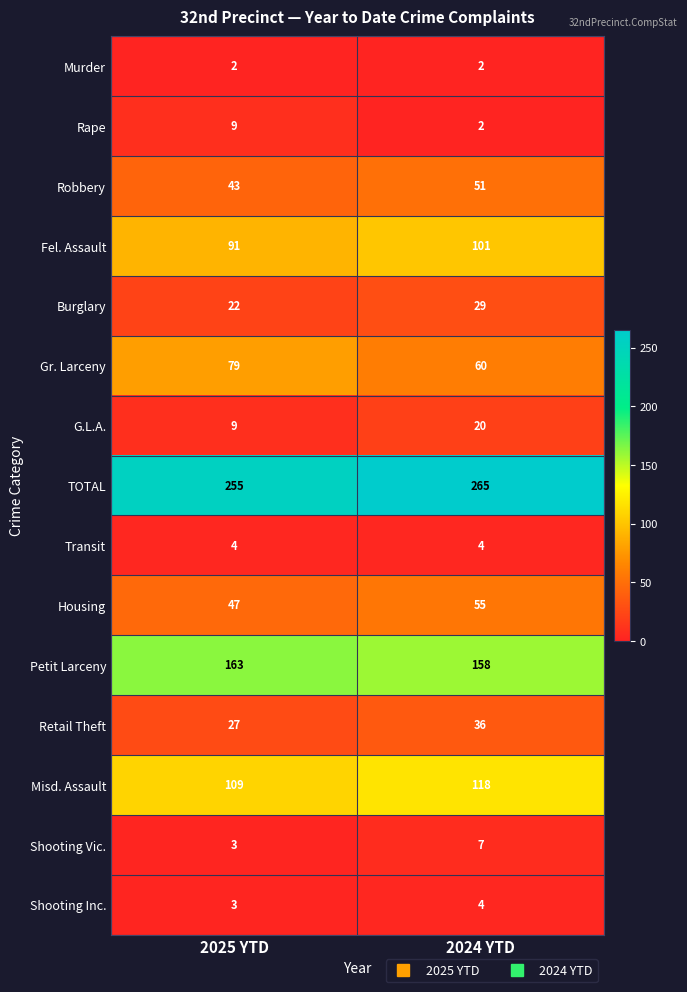

At which category does the chart reach its peak across all series?

2024 YTD